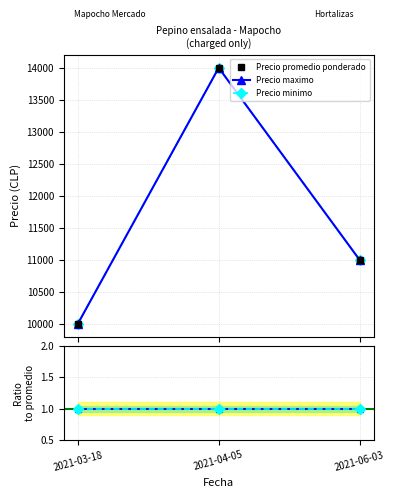

What is the label of the 2nd point from the right?

2021-04-05